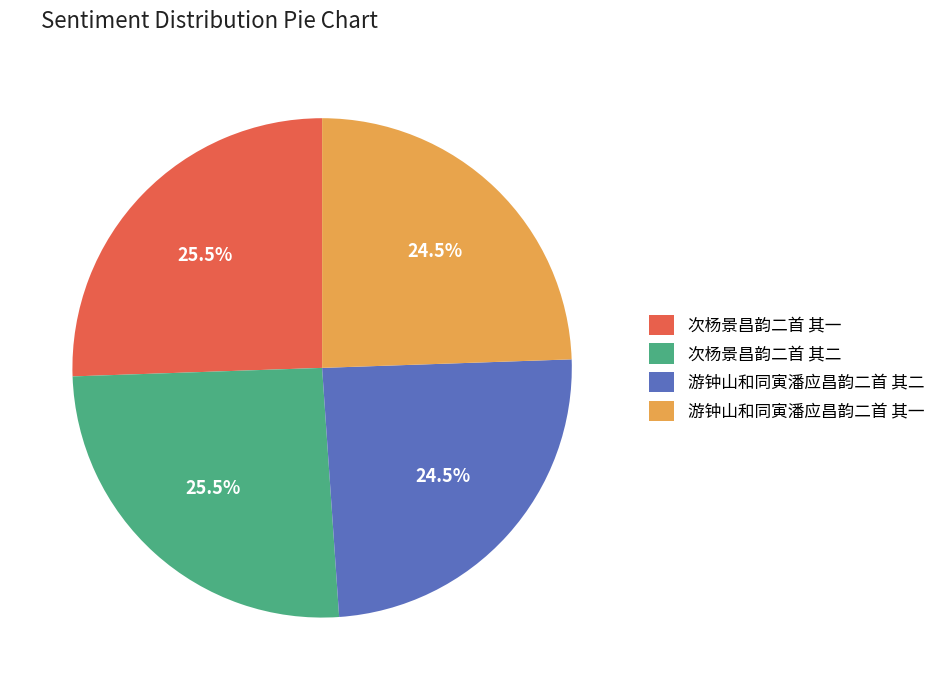

Between 游钟山和同寅潘应昌韵二首 其一 and 次杨景昌韵二首 其一, which is larger?

次杨景昌韵二首 其一